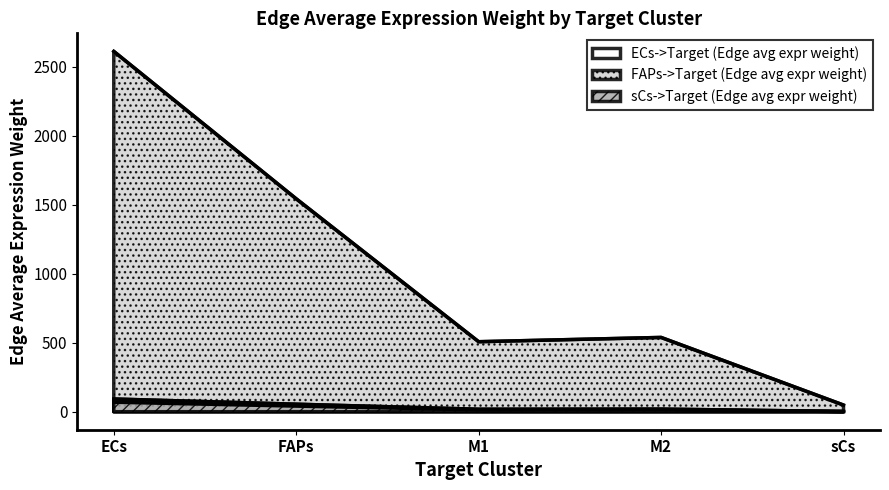

What is the label of the 2nd point from the left?

FAPs